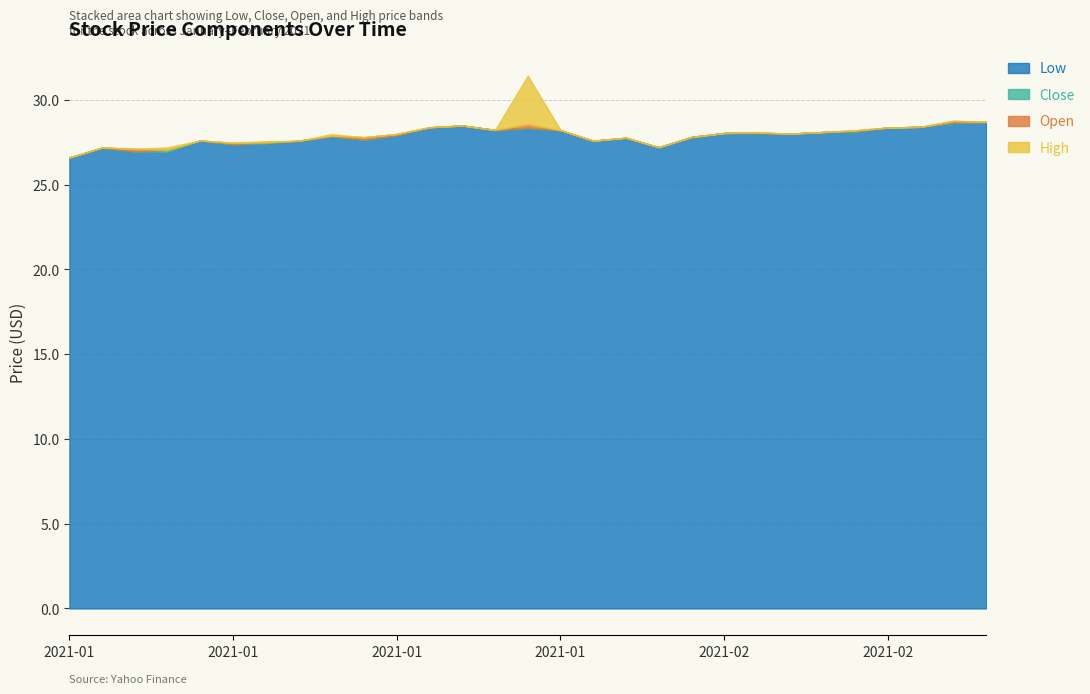

At 2021-02-01, list the series in order from largest to smallest.

Low, Close, Open, High